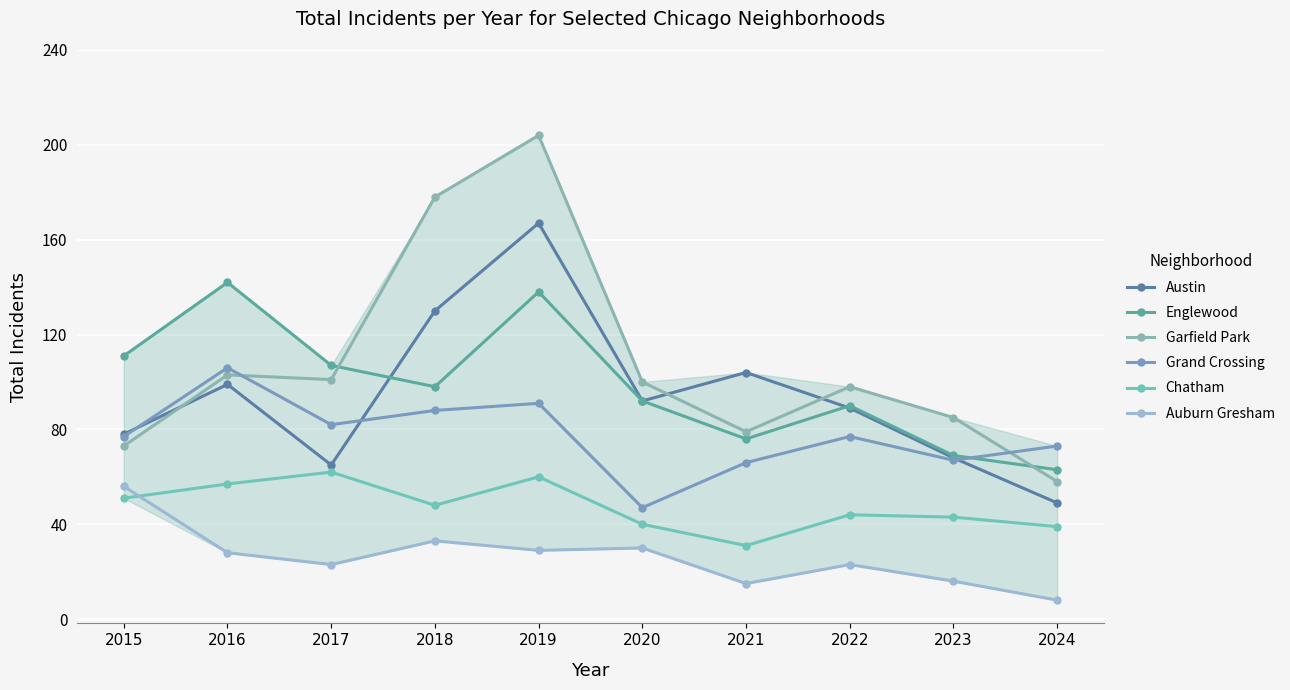

At which label does Garfield Park reach its minimum?

2024